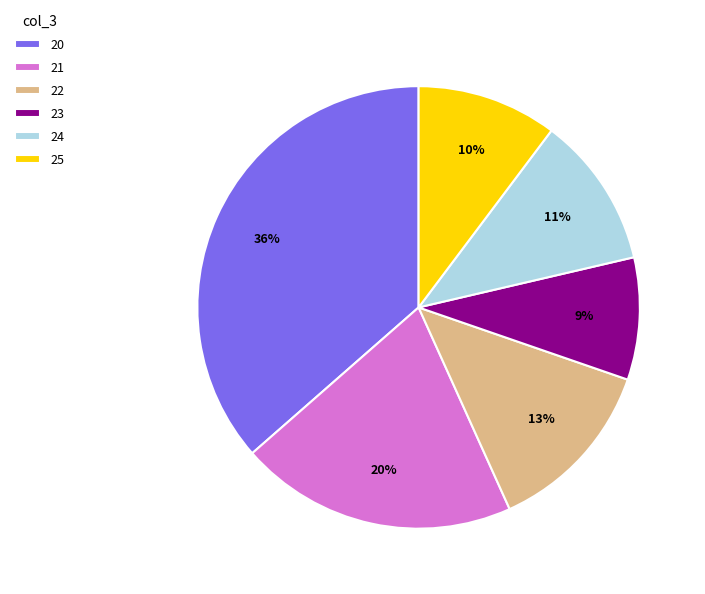

To the nearest percent, what is the average slice percentage?

17%